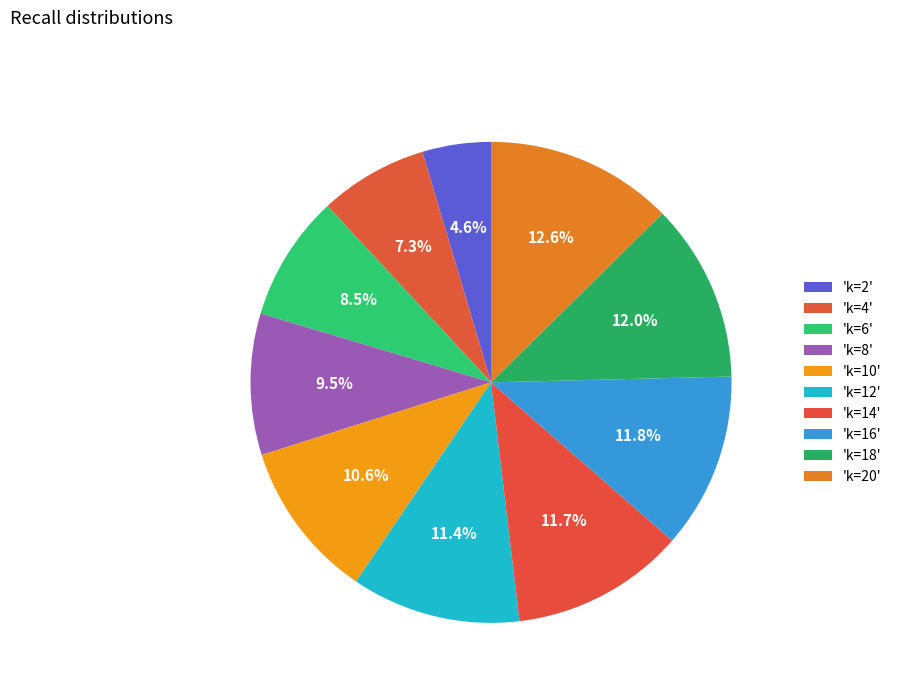

Count the number of slices in the pie.

10